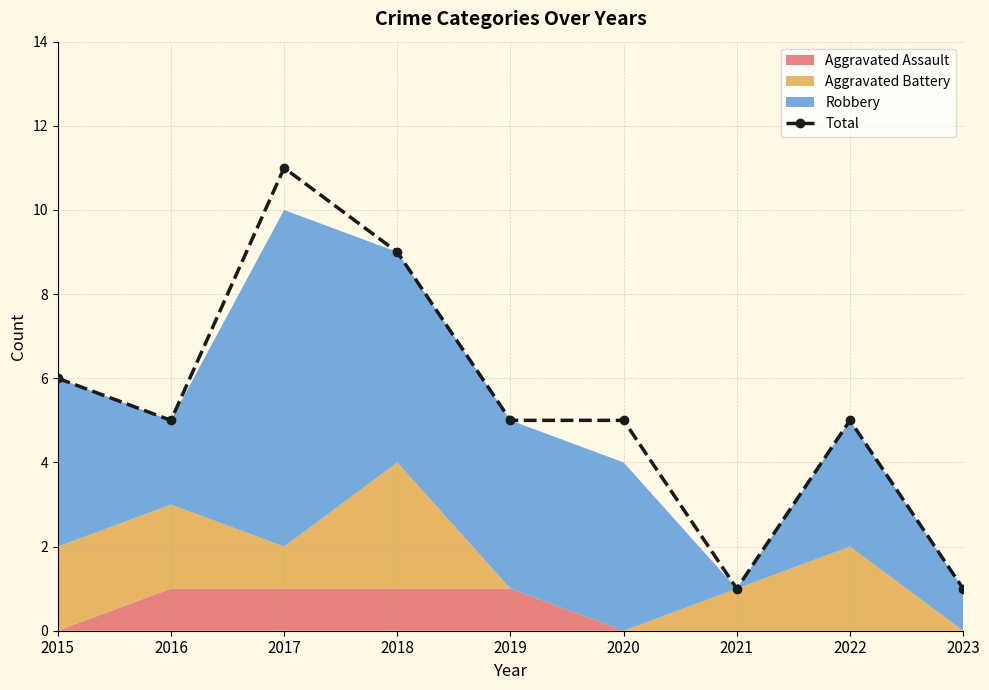

Between 2021 and 2022, which is larger?

2022